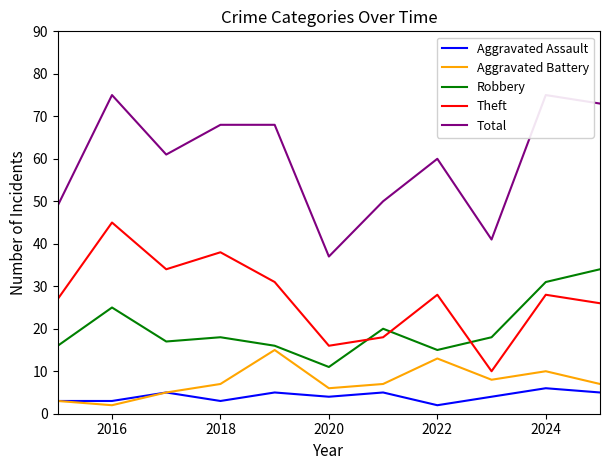

At which label does Theft reach its peak?

2016